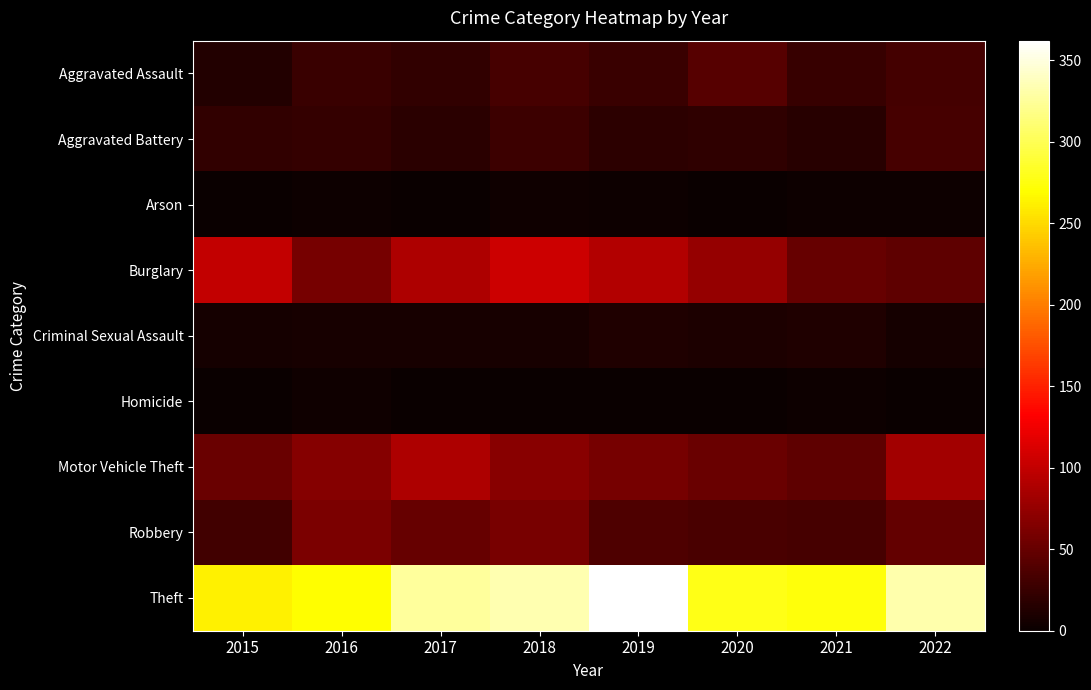

Which has a higher value, 2022 or 2021?

2022